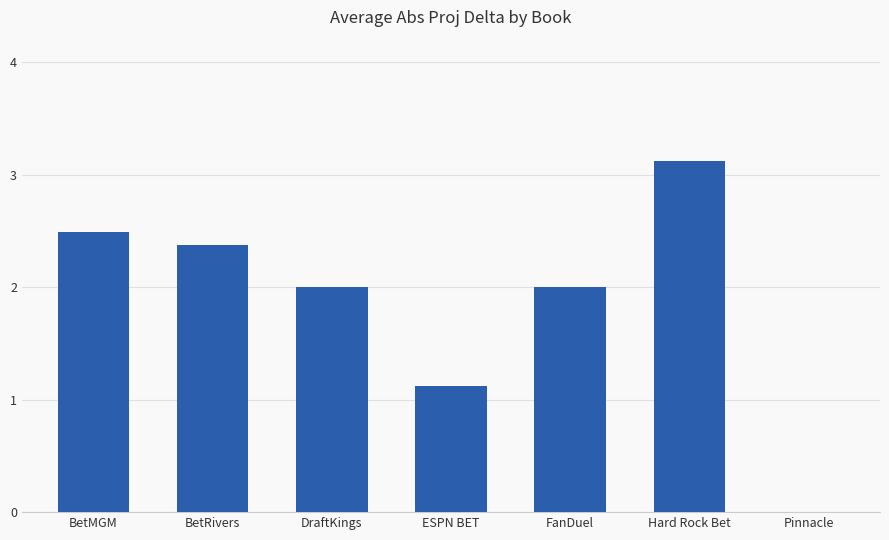

At which category does the chart reach its peak across all series?

Hard Rock Bet